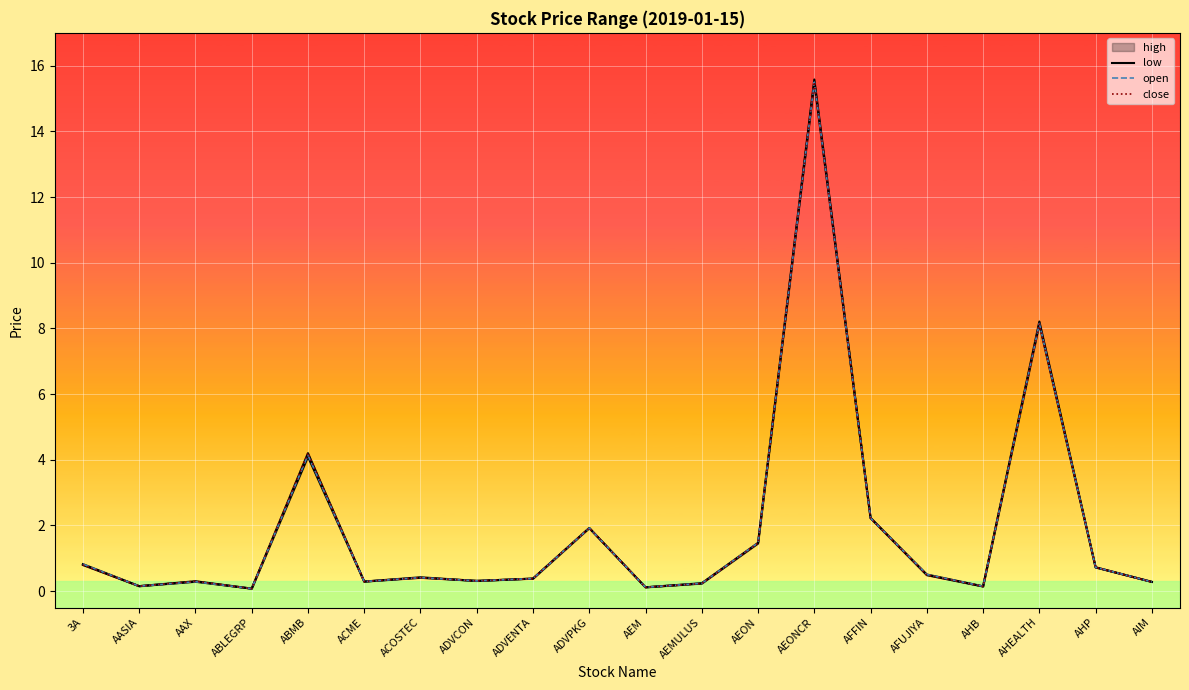

What is the difference between the maximum and minimum values in the low series?

15.4